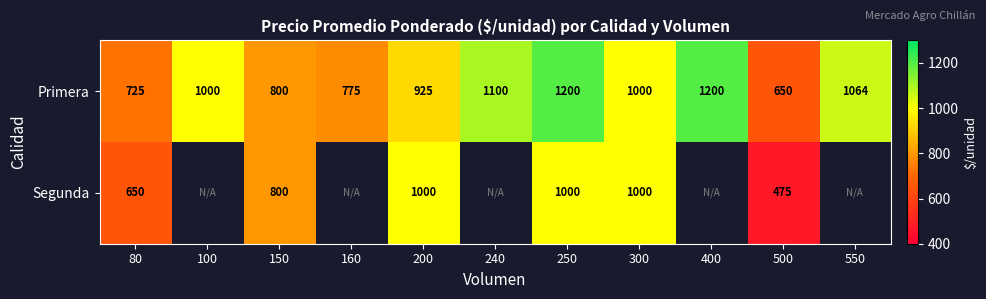

What is the total value across all series at 150?

1600